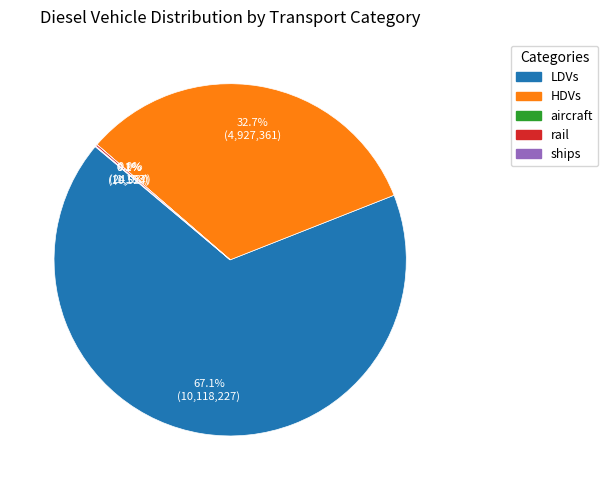

Is there any slice that represents more than half of the pie?

Yes